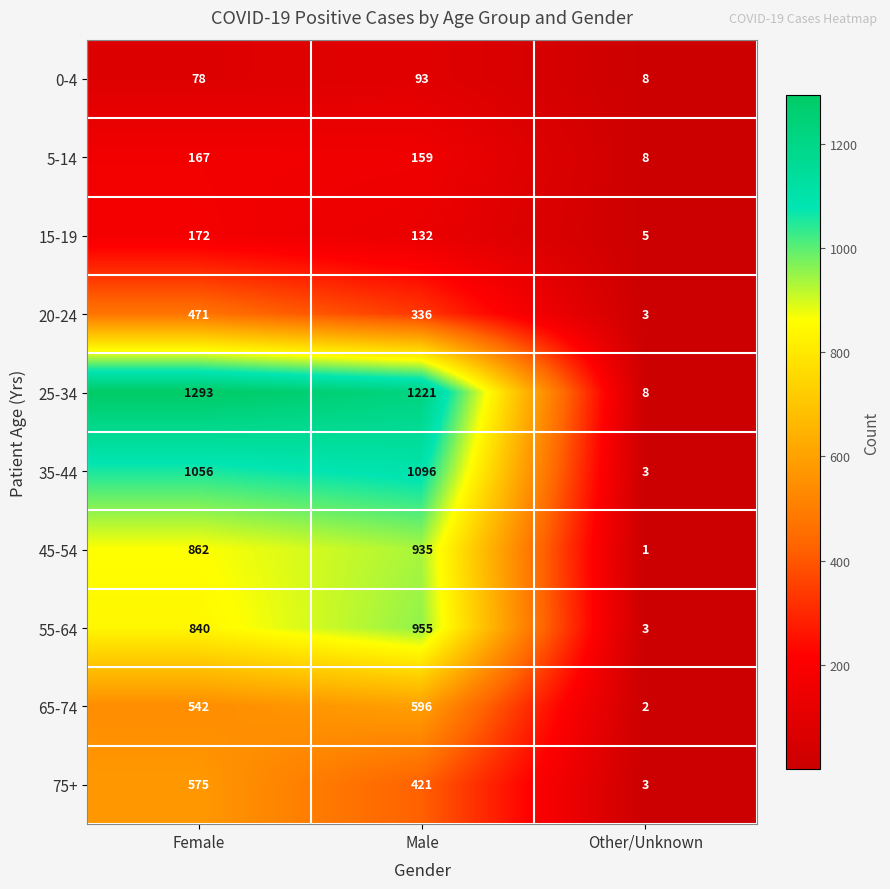

Count the 20-24 values in the range 3 to 471.

3